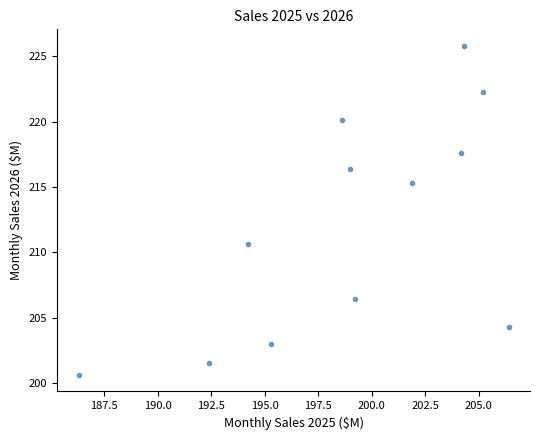

What is the range of X values (max minus min)?

20.1